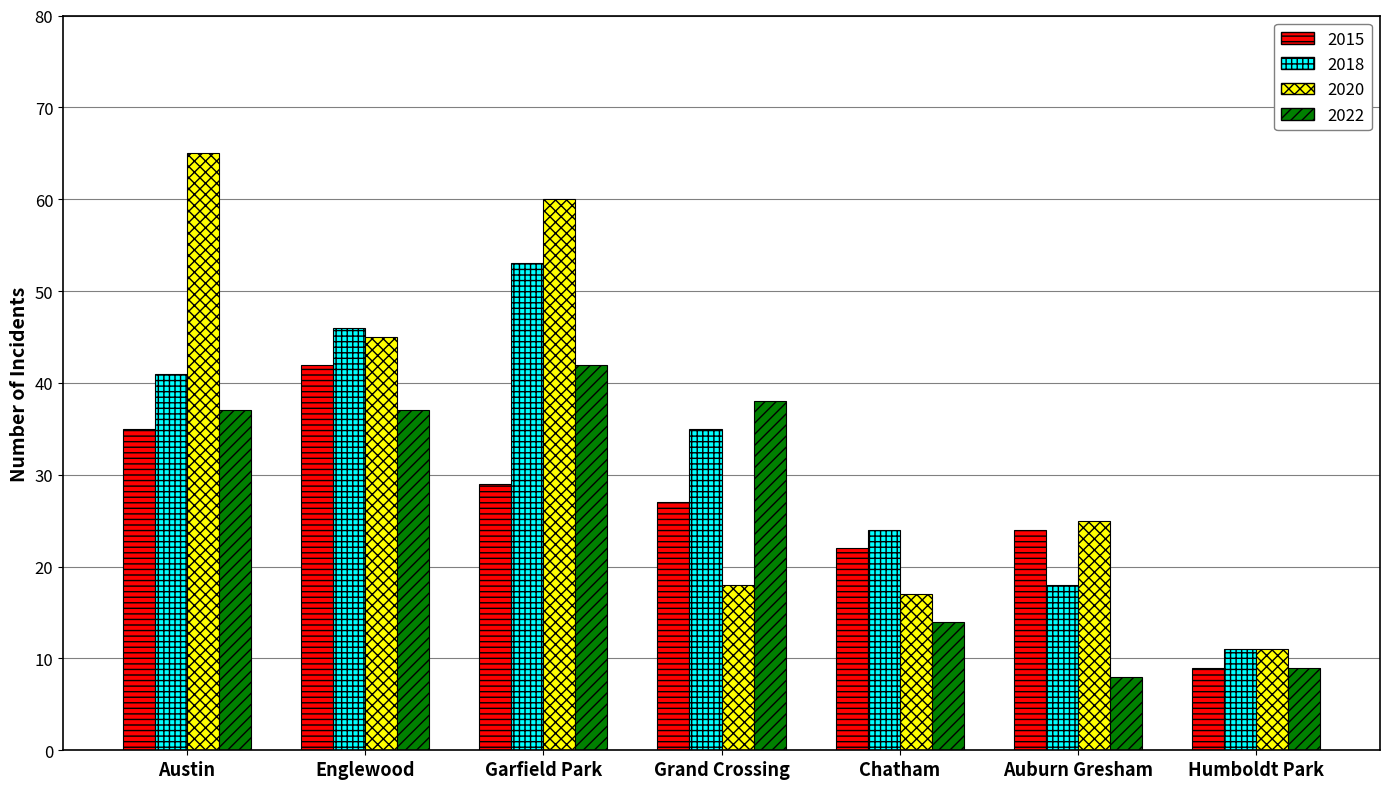

What is the difference between the maximum and minimum values in the 2015 series?

33